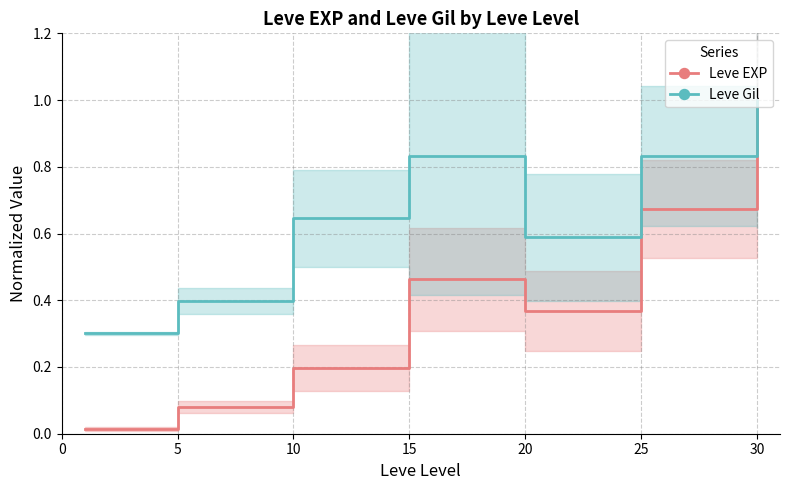

True or false: Leve Gil and Leve EXP cross at least once.

False